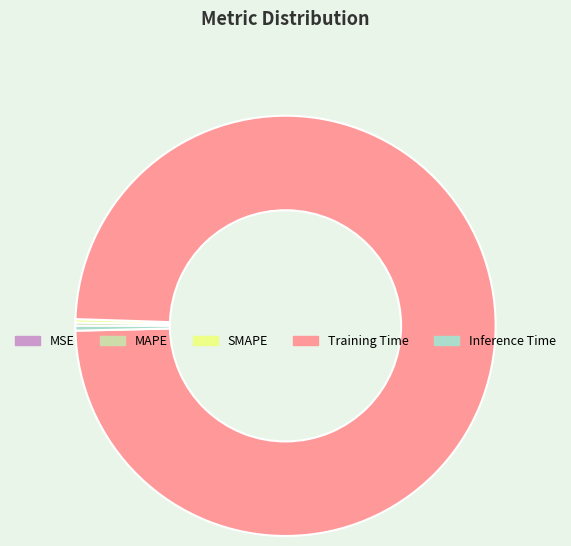

Which category has the biggest portion of the pie?

Training Time